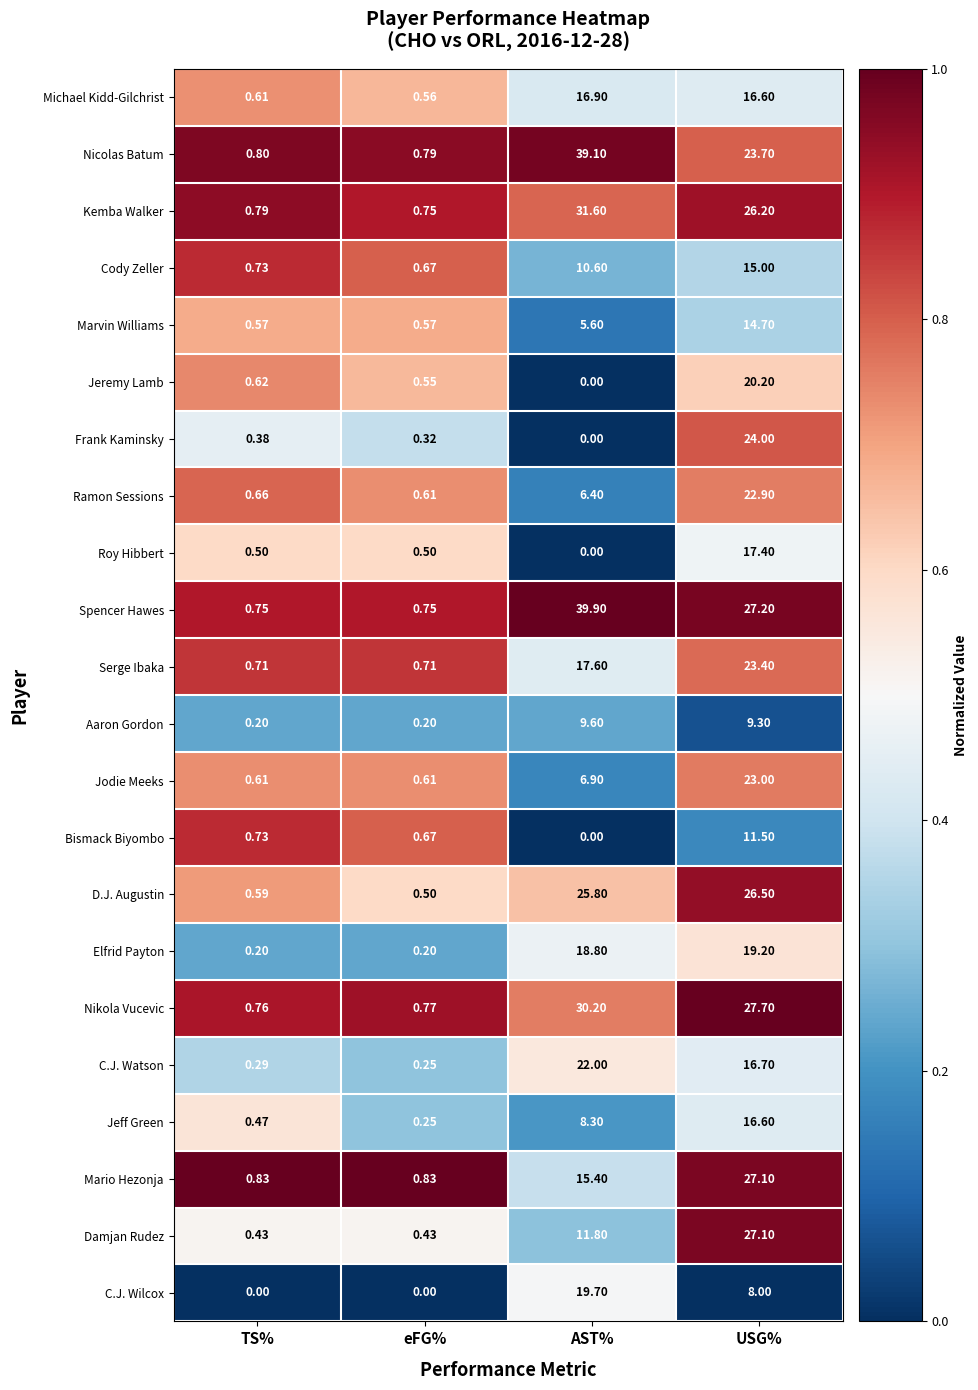

Where does the Jodie Meeks series first go above 6?

AST%